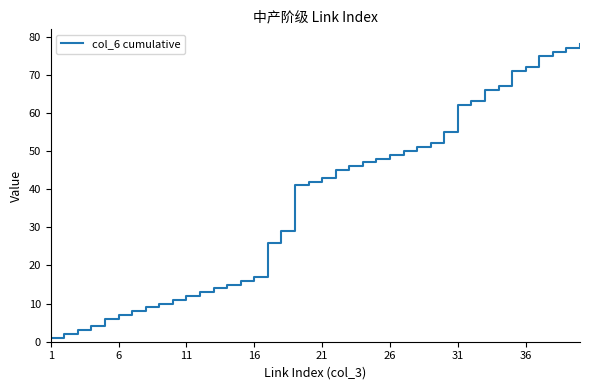

What is the difference between the maximum and minimum values?

77